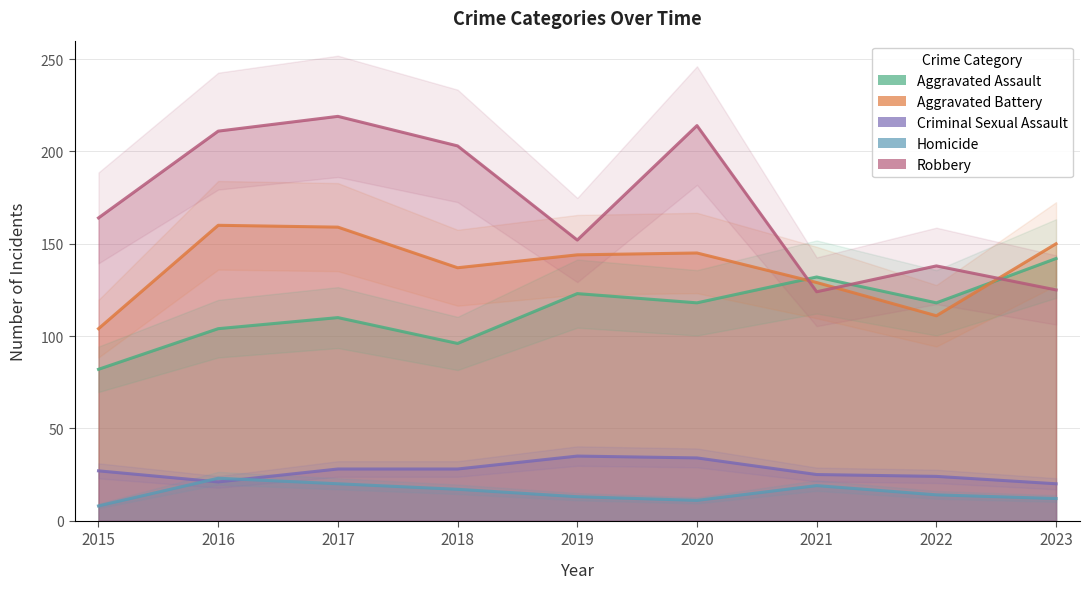

Between 2015 and 2022, which is larger?

2022